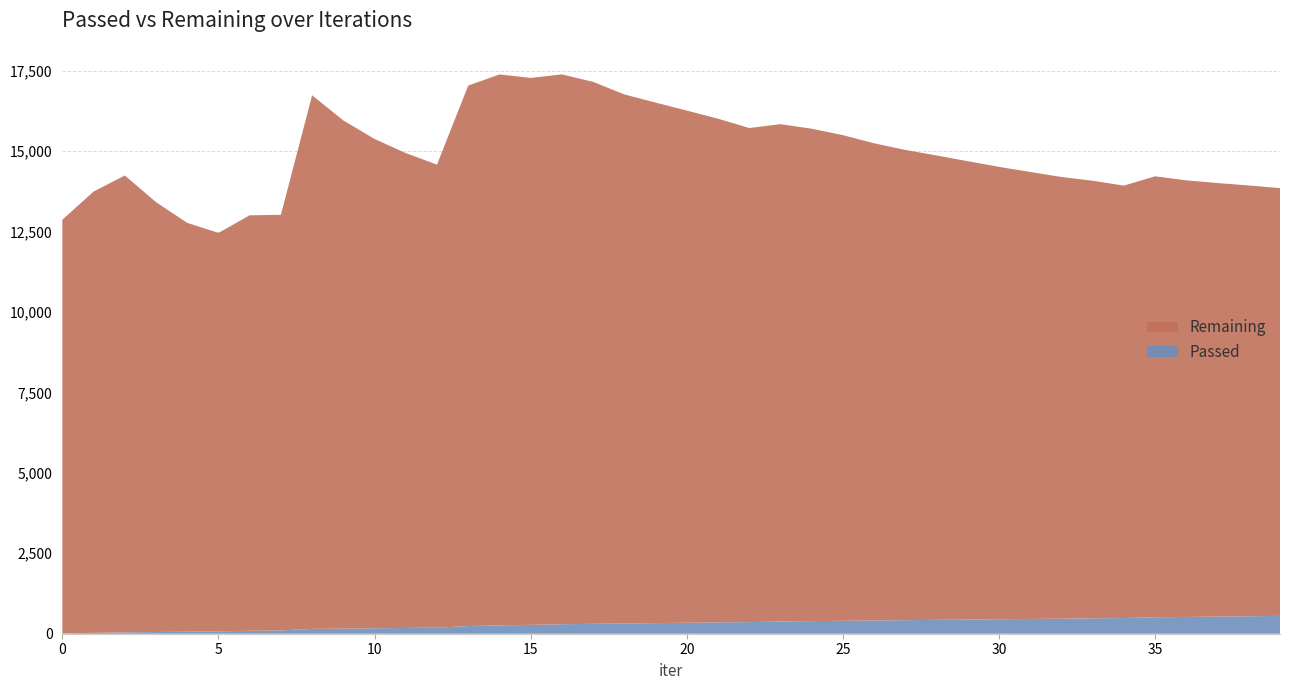

Reading left to right, extract all data points from this chart.

Passed: 12	27	42	53	63	74	91	104	150	159	169	179	189	238	260	276	295	308	318	330	341	352	361	380	392	402	411	421	431	440	449	459	468	478	487	511	521	532	543	554
Remaining: 12856	13716	14202	13362	12707	12385	12914	12917	16586	15794	15210	14760	14393	16801	17124	17000	17090	16846	16445	16180	15920	15656	15358	15458	15305	15095	14833	14617	14434	14248	14062	13894	13729	13602	13442	13707	13571	13476	13390	13296